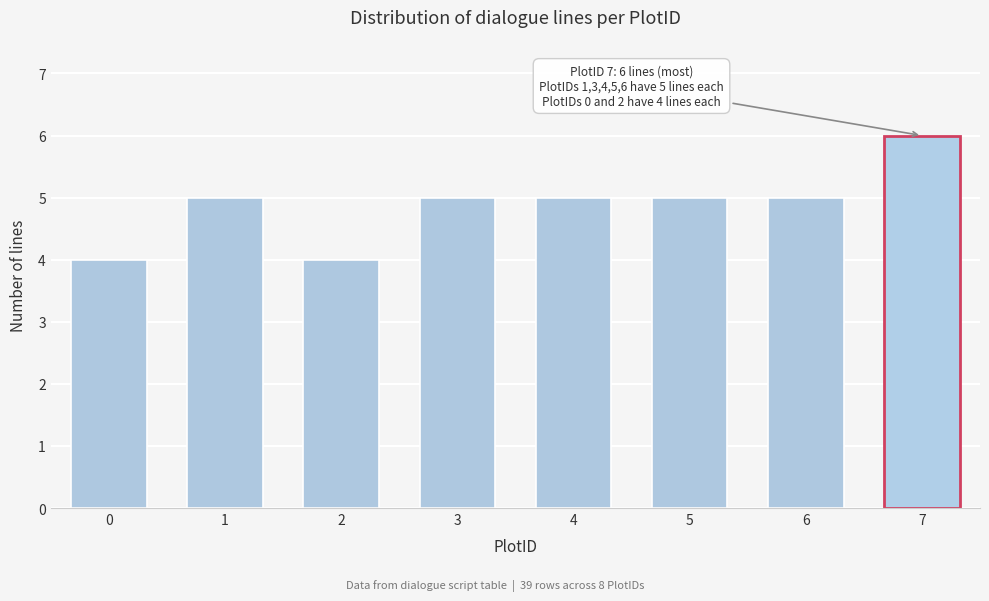

Reading left to right, list all the values displayed in this chart.

4	5	4	5	5	5	5	6